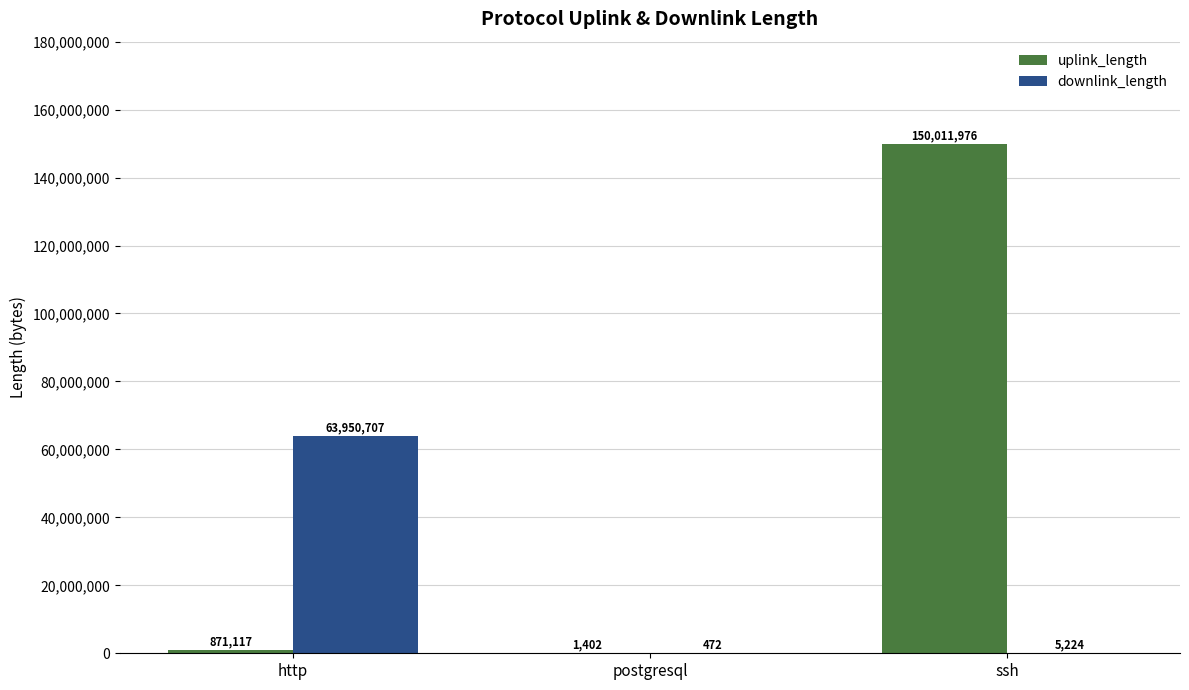

Is the value of uplink_length at http greater than the value of downlink_length at http?

No